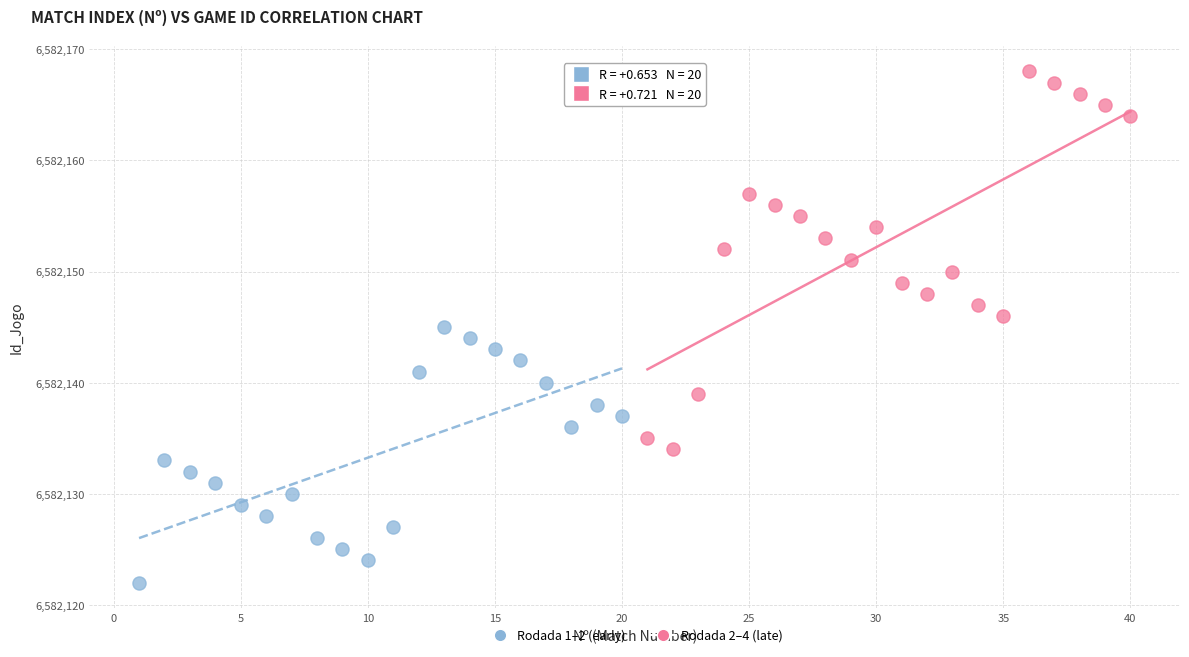

Which series reaches the maximum Y coordinate?

Rodada 2–4 (late)